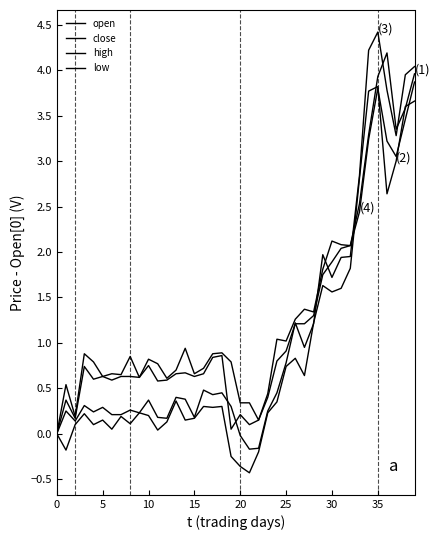

What is the greatest value displayed?

4.4